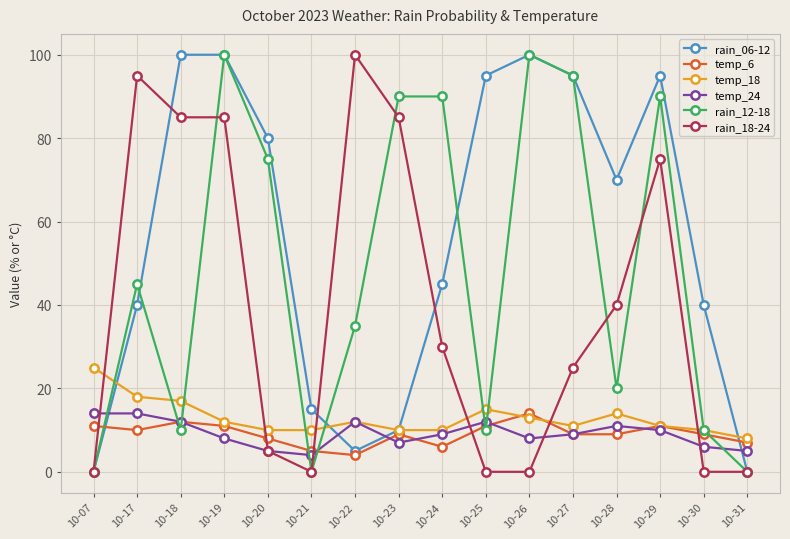

What is the difference between the highest and lowest values at 10-21?

15